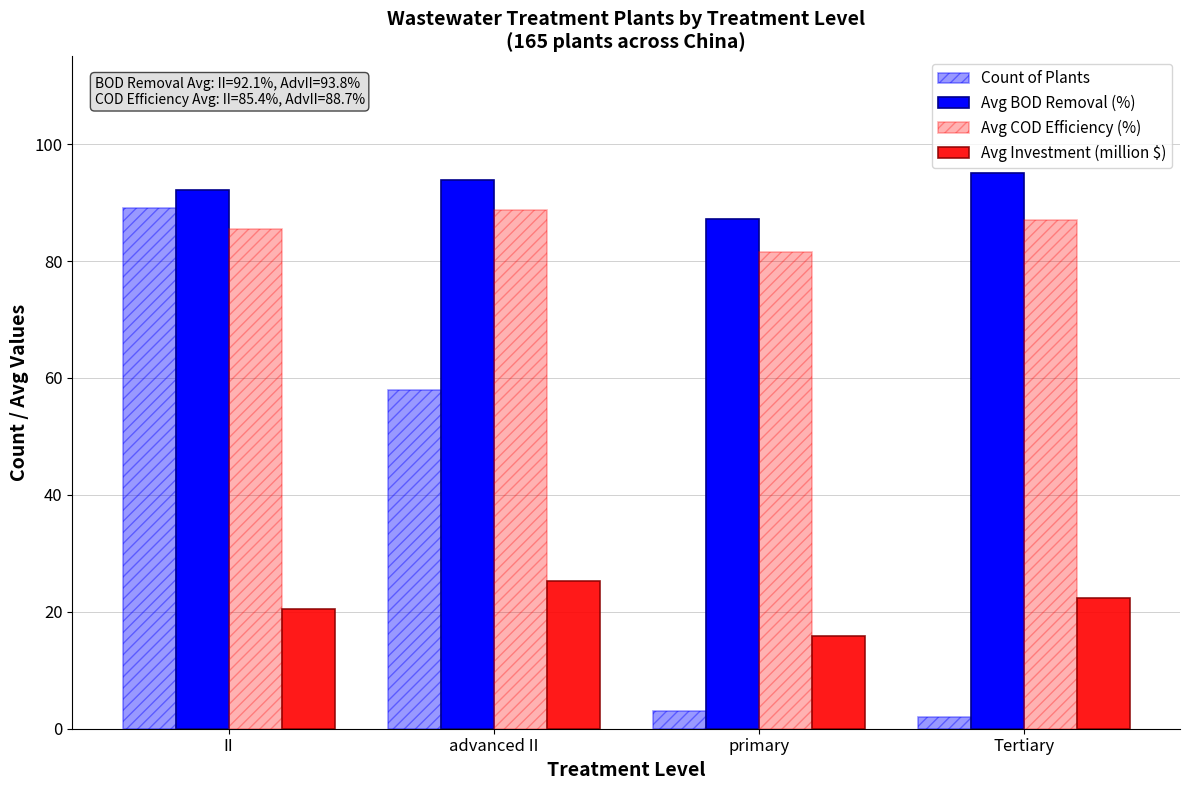

How many values in the Avg Investment (million $) series are below 22?

2